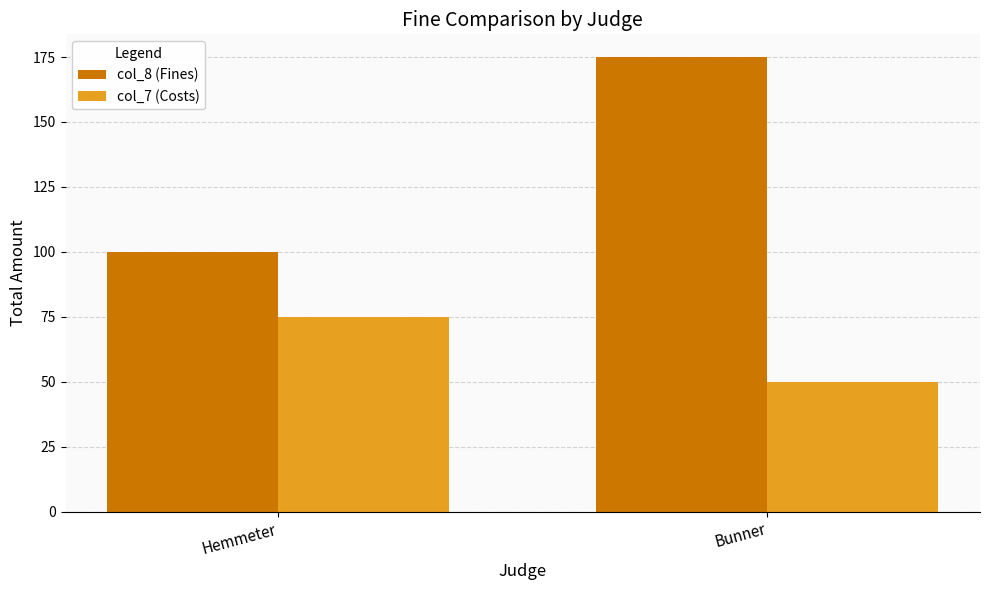

Reading left to right, what are all the values shown in this chart?

col_8 (Fines): 100	175
col_7 (Costs): 75	50